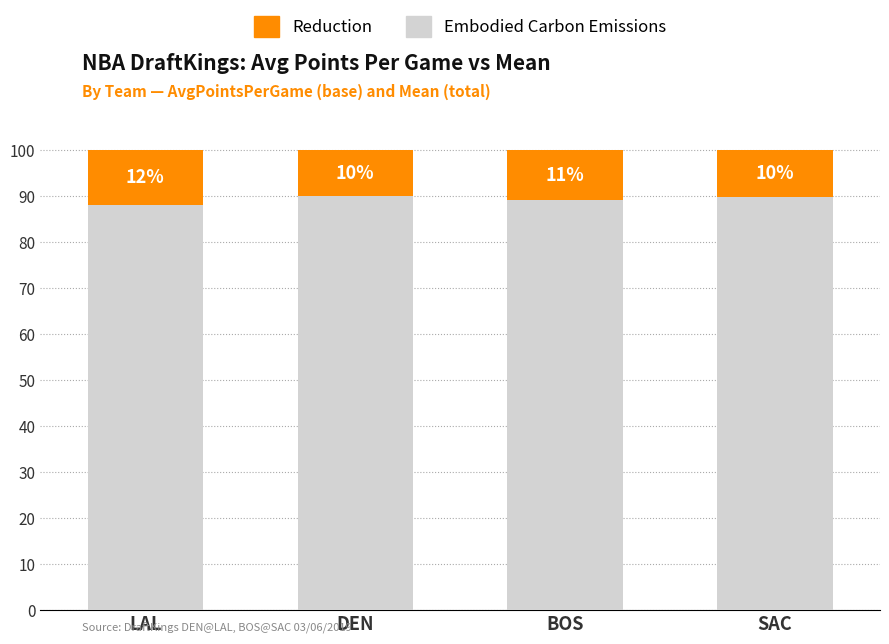

What is the maximum value for Embodied Carbon Emissions?

90.0